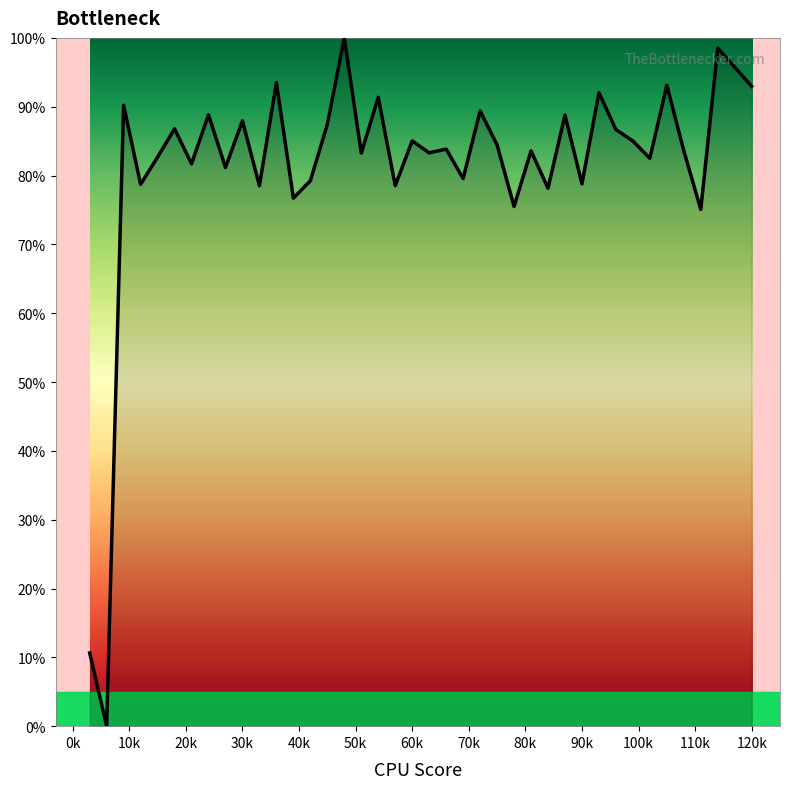

How many values are above zero?

38